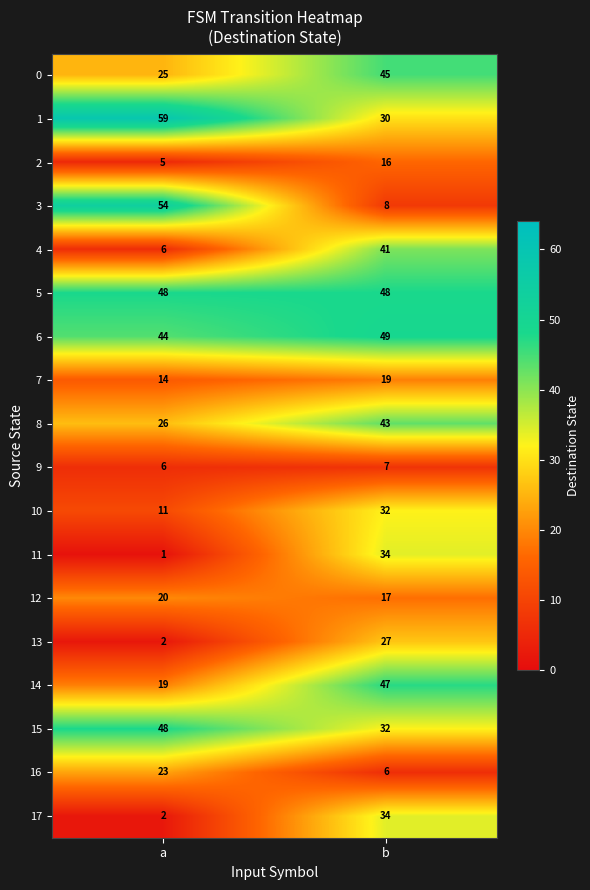

What is the sum of all 9 values?

13